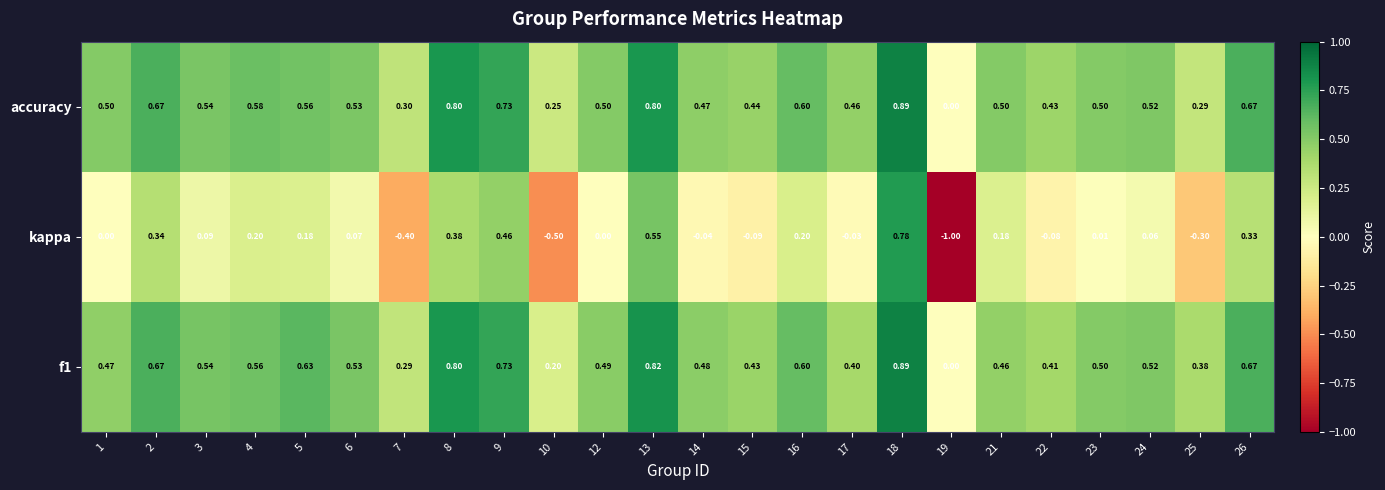

Which series changed the most between 8 and 19?

kappa